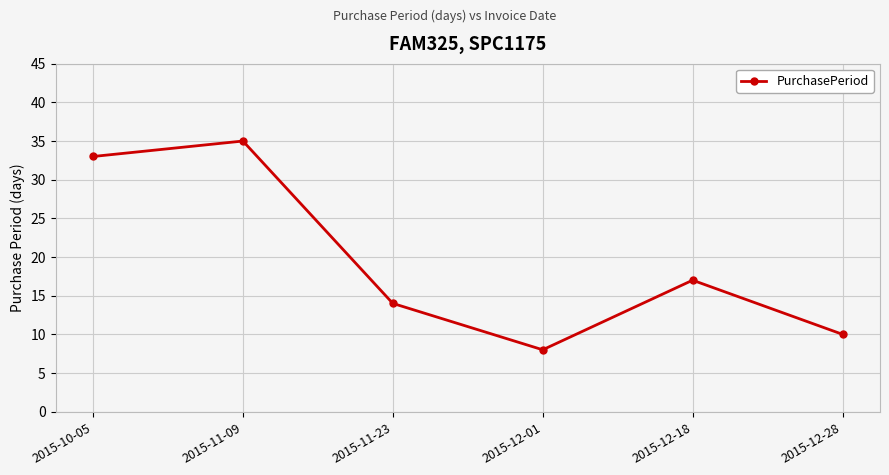

List the labels in order of value, largest first.

2015-11-09, 2015-10-05, 2015-12-18, 2015-11-23, 2015-12-28, 2015-12-01